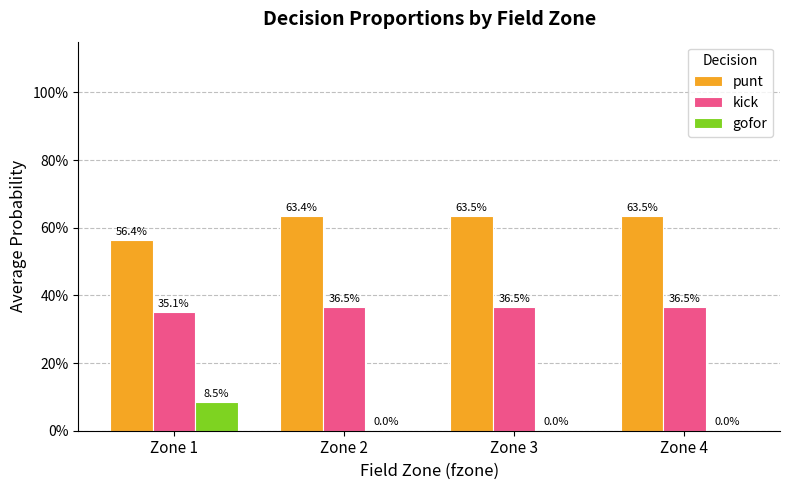

Does the chart contain stacked bars?

No